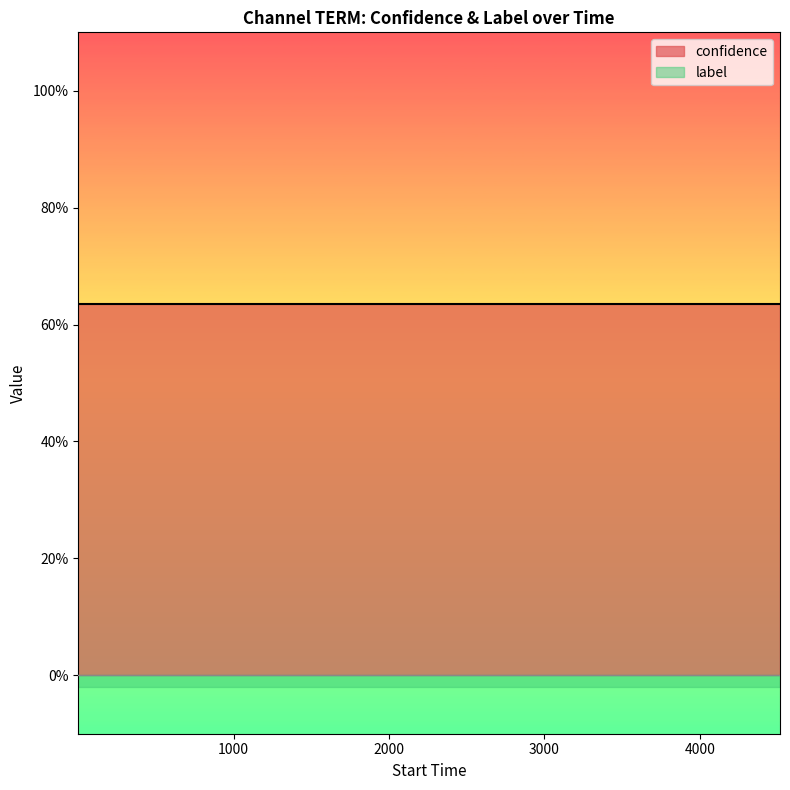

Rank the series by their average value, from lowest to highest.

label, confidence